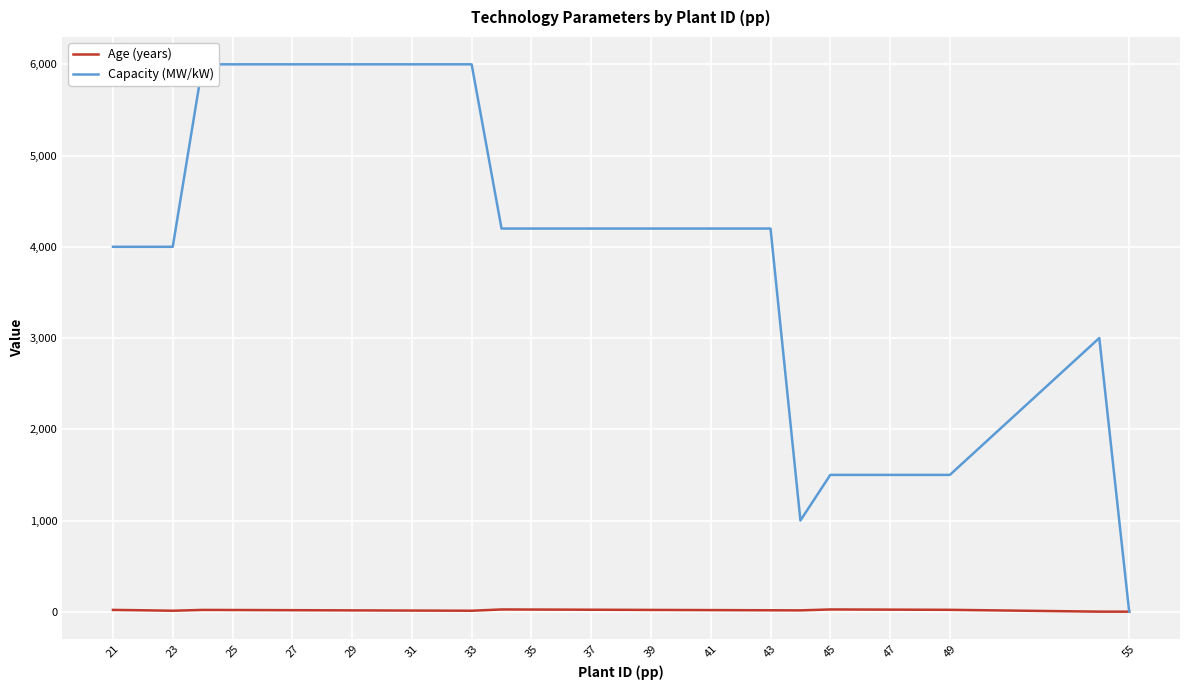

List the series in order of their peak value, lowest first.

Age (years), Capacity (MW/kW)